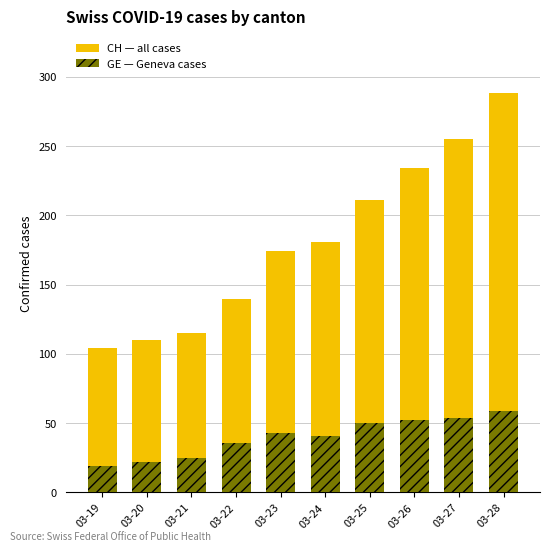

True or false: CH (total) has a value of 181 at 03-24.

True